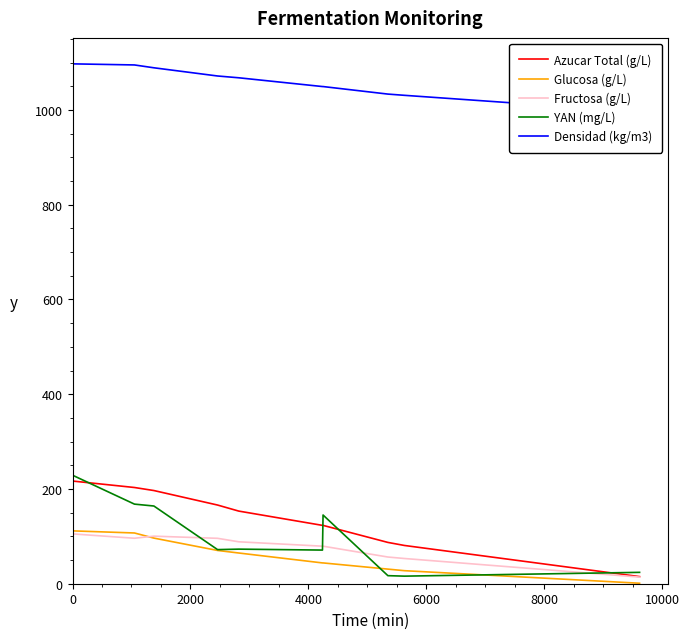

Reading right to left, what are all the values shown in this chart?

Azucar Total (g/L): 15.0	80.8	87.2	123.1	123.1	153.3	166.1	196.7	203.1	216.7
Glucosa (g/L): 1.0	27.5	30.8	43.9	43.9	64.8	70.2	96.3	107.1	111.6
Fructosa (g/L): 13.9	53.2	56.3	79.2	79.2	88.5	95.8	100.4	96.0	105.2
YAN (mg/L): 24.0	16.0	17.0	145.0	71.0	73.0	72.0	164.0	168.0	229.0
Densidad (kg/m3): 996.0	1030.8	1033.4	1049.3	1049.3	1067.8	1071.6	1088.9	1094.9	1097.2